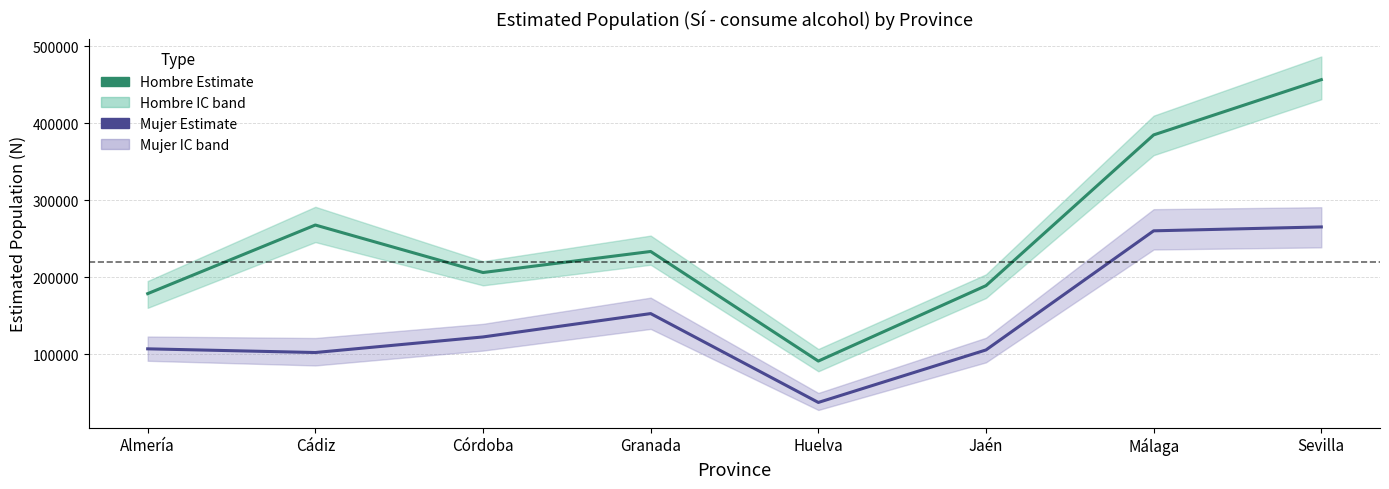

The Mujer (estimada) series shows 260208 at Málaga. True or false?

True